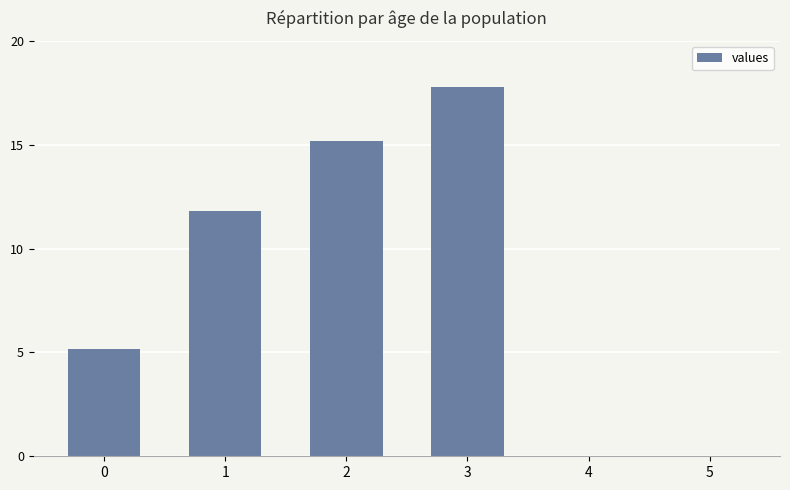

At which label does the data first exceed 11?

1